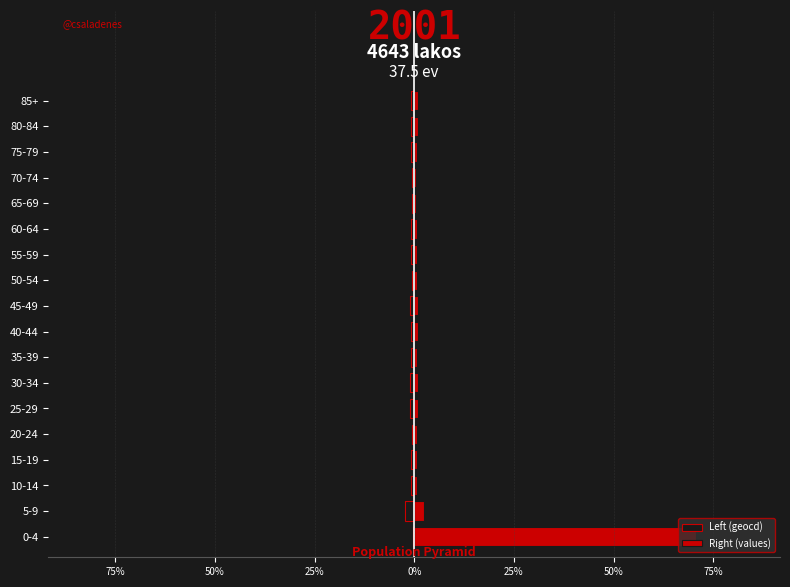

Are the bars grouped side by side (vs. stacked)?

Yes